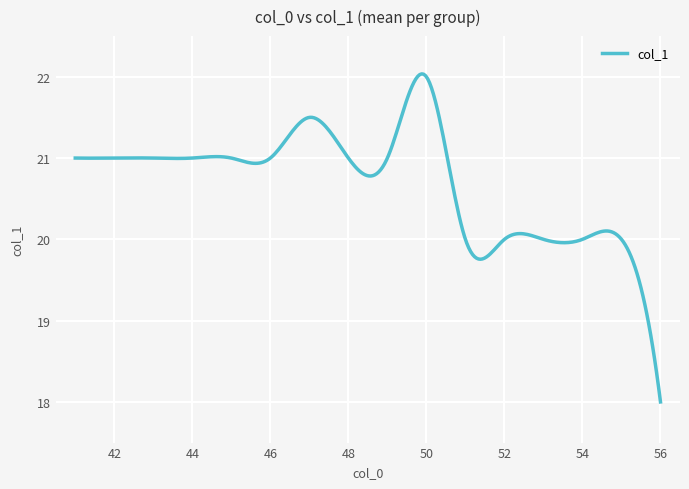

What is the smallest value displayed?

18.0